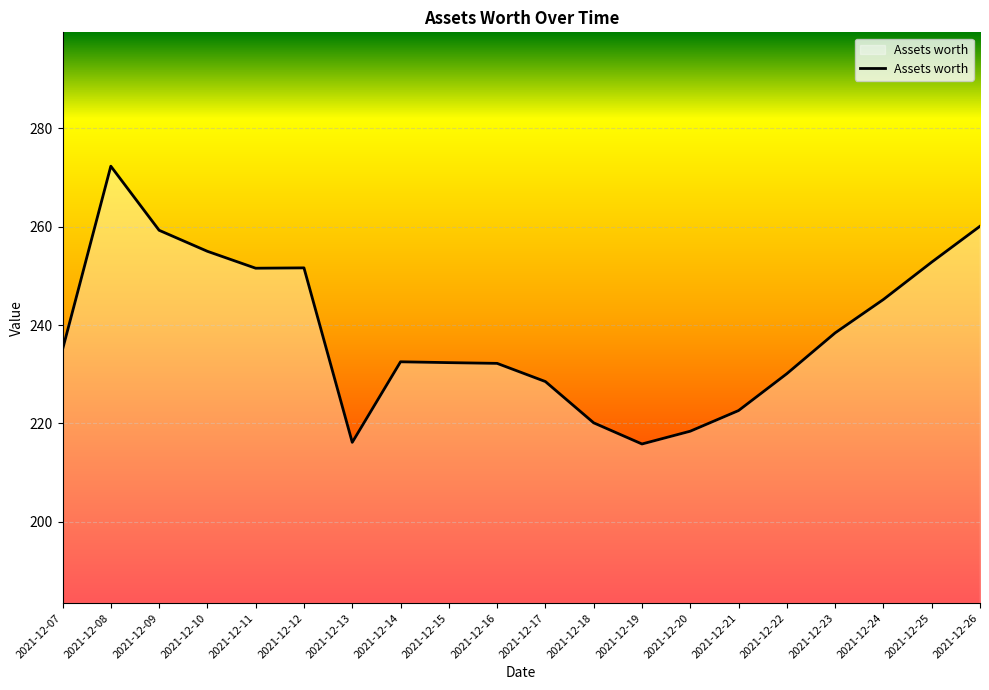

What is the sum of all values?

4770.0